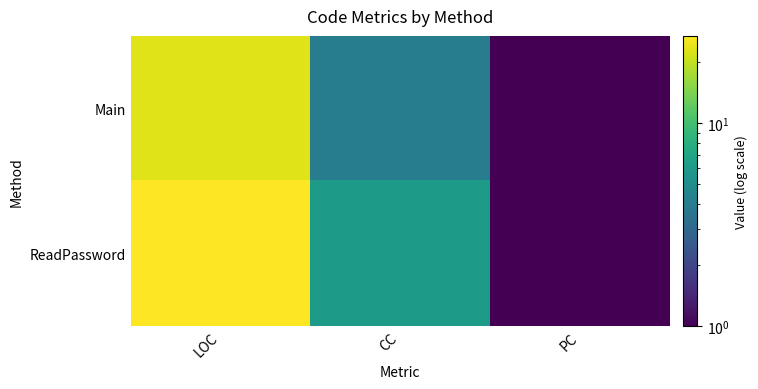

Reading left to right, extract all data points from this chart.

Main: LOC=23	CC=4	PC=1
ReadPassword: LOC=27	CC=6	PC=1